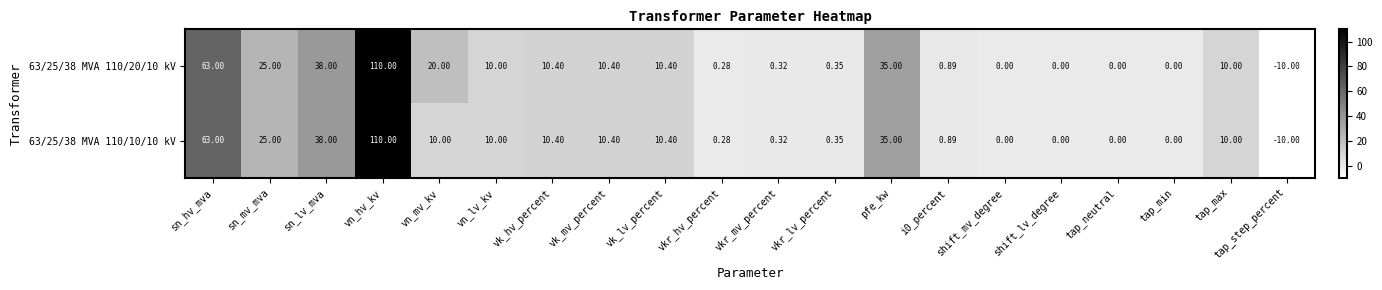

Which category has the lowest value across all series?

tap_step_percent